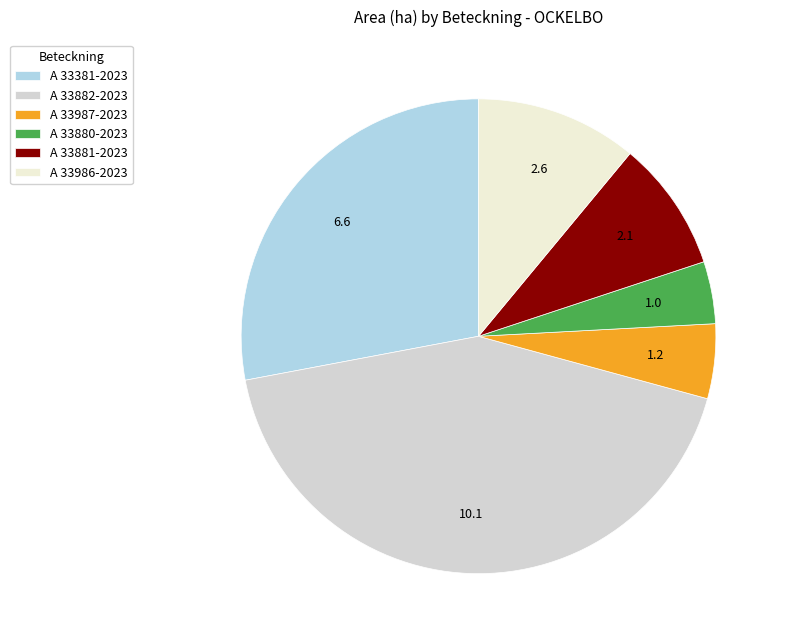

Is it true that A 33987-2023 is 5% of the pie?

True